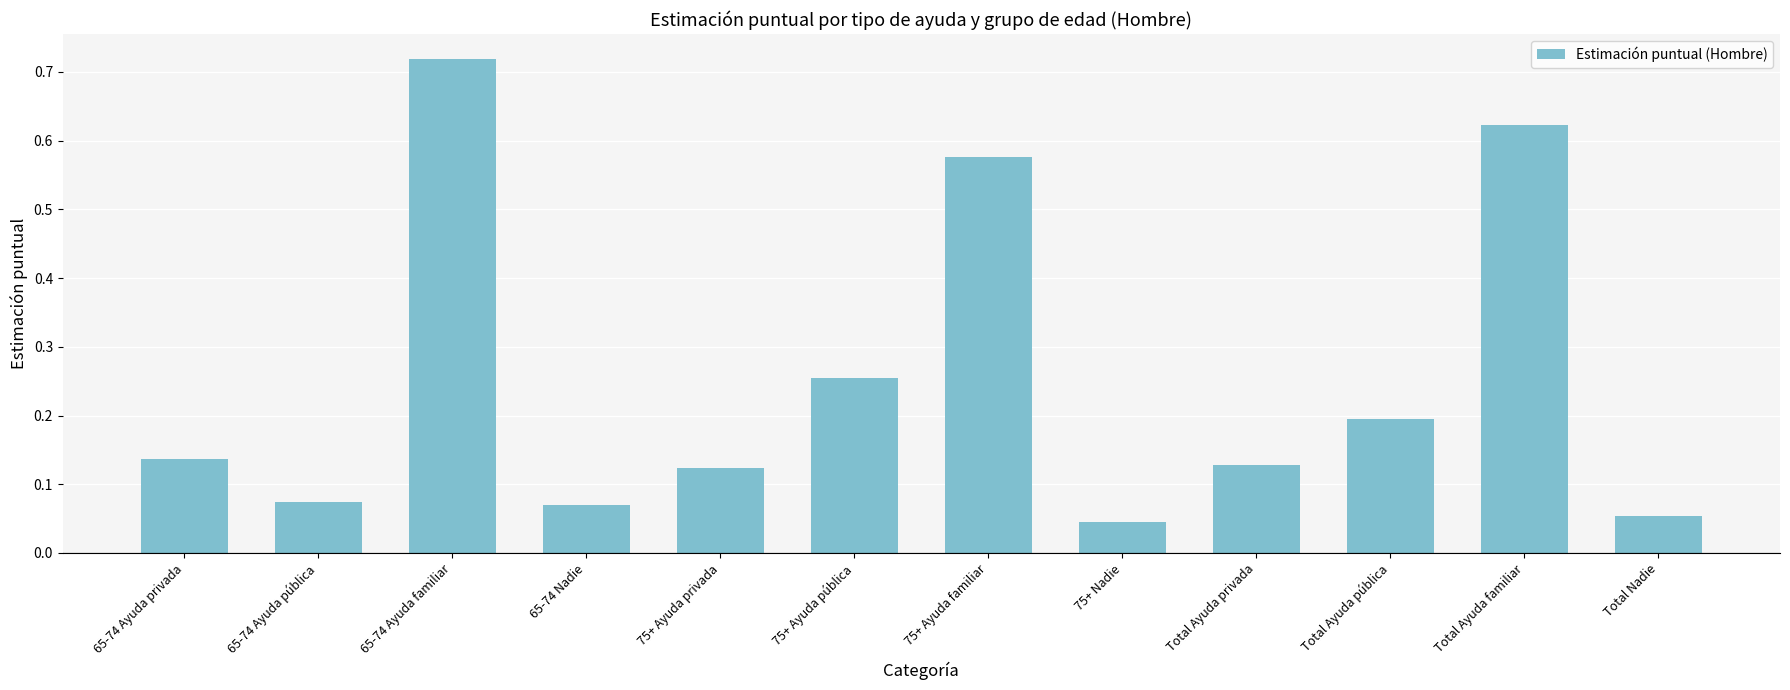

The chart shows a value of 0.1 at 75+ Ayuda pública. True or false?

False